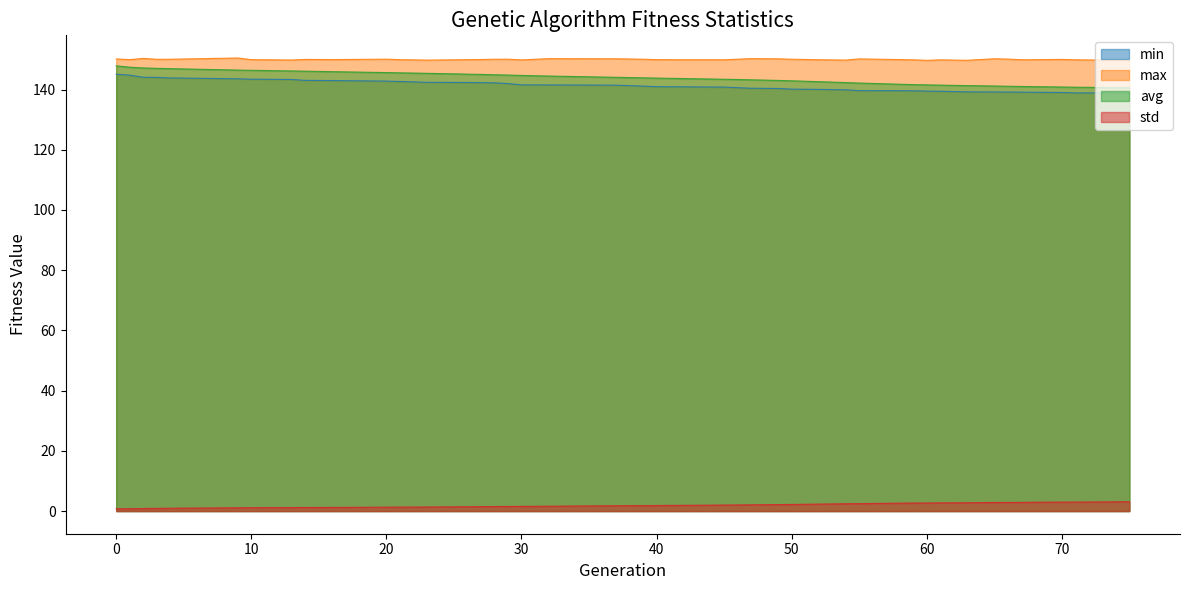

Read the std value at 14.

1.2